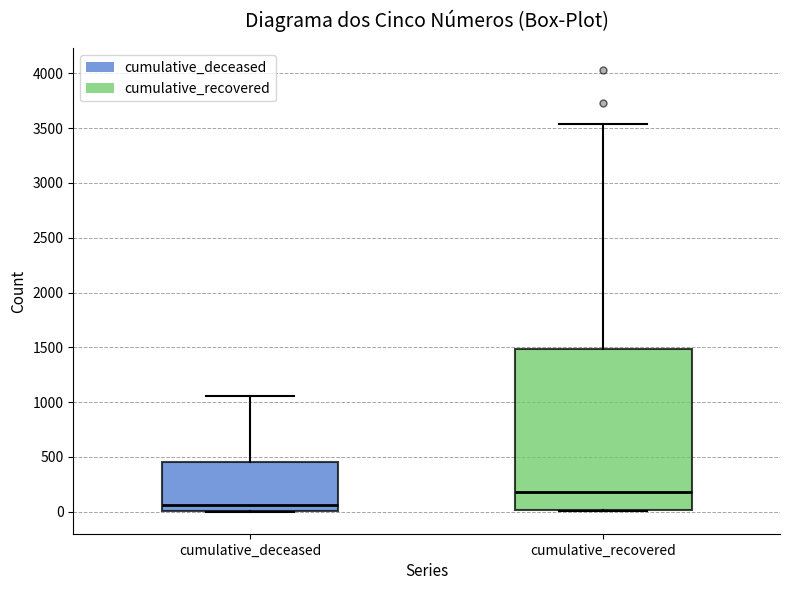

Reading left to right, transcribe this box plot: for each box, give where its median line is, the range the box spans, and where its two whiskers end, as read against the y-axis. The values are not printed on the chart, so give them approximately, as read against the axis.

cumulative_deceased: median 50, box 0 to 450, whiskers 0 to 1050
cumulative_recovered: median 200, box 0 to 1500, whiskers 0 to 3550